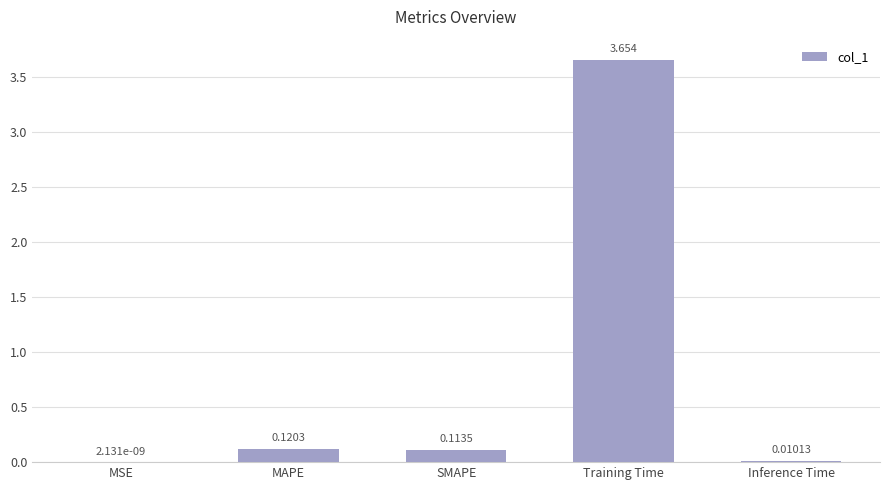

What is the difference between the values at SMAPE and Training Time?

3.5